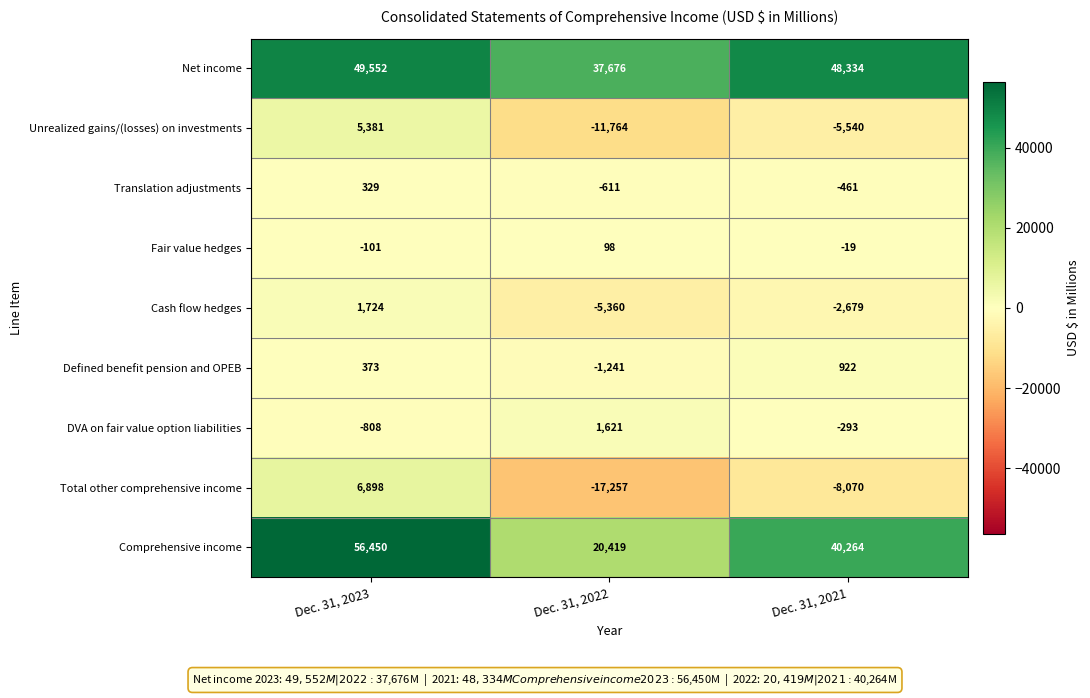

At which category is the sum across all series the highest?

Dec. 31, 2023